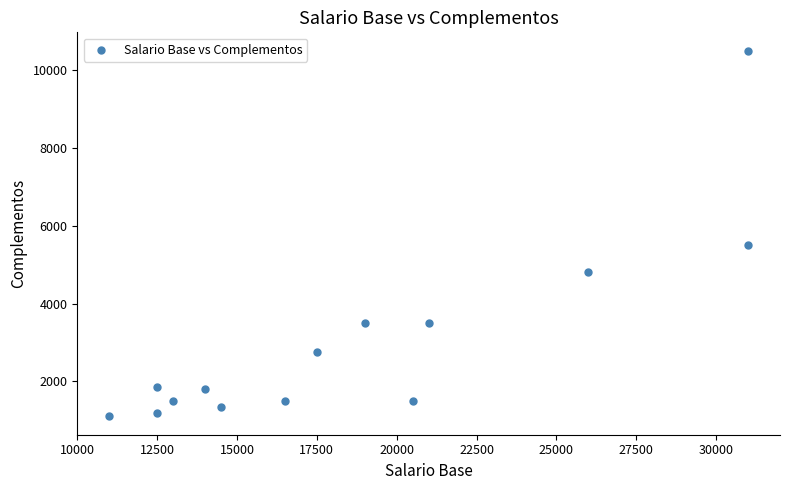

What is the range of X values (max minus min)?

20000